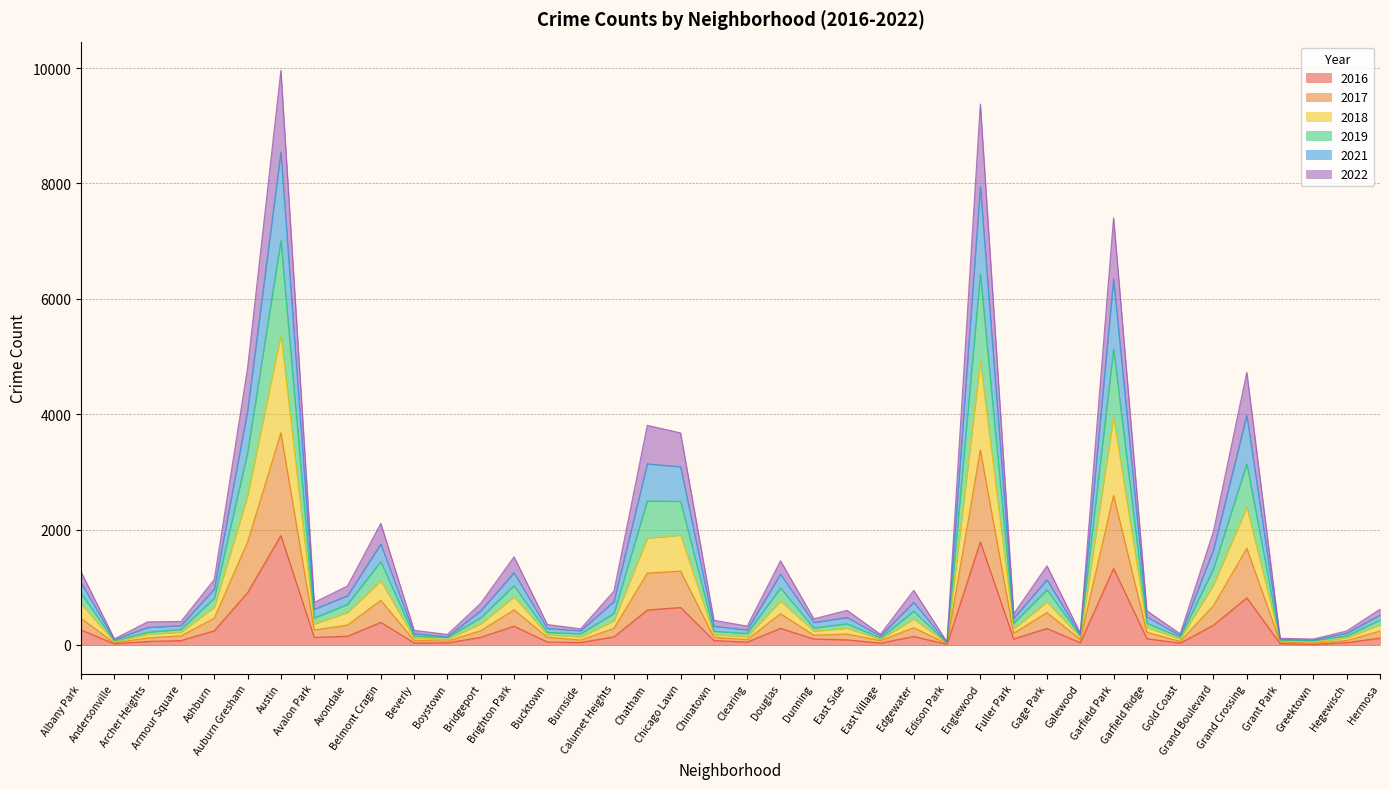

True or false: 2019 and 2016 intersect in this chart.

False